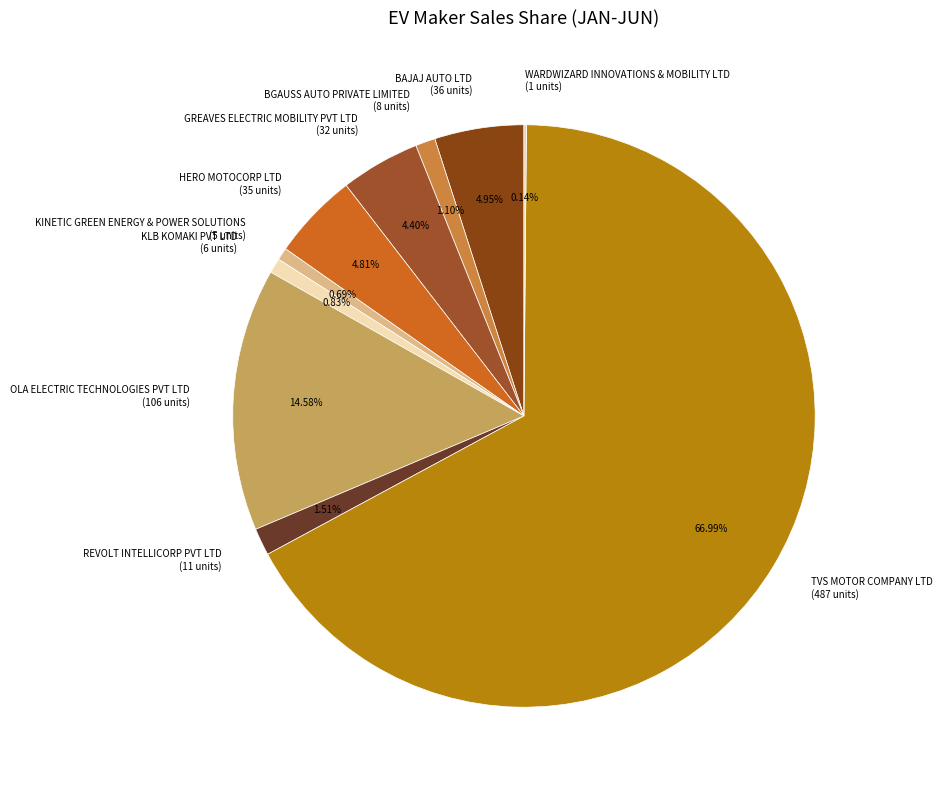

Which slice represents more than half of the pie?

TVS MOTOR COMPANY LTD